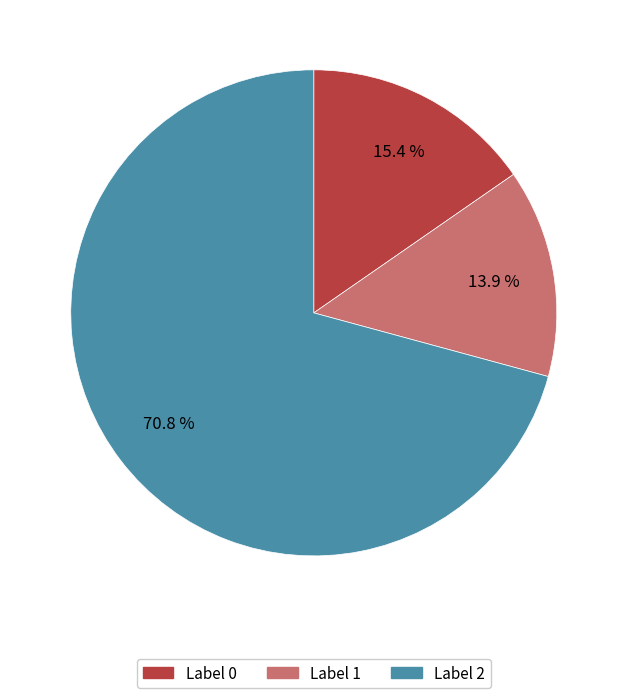

Combined, what portion of the pie is Label 2 and Label 1?

84.6%